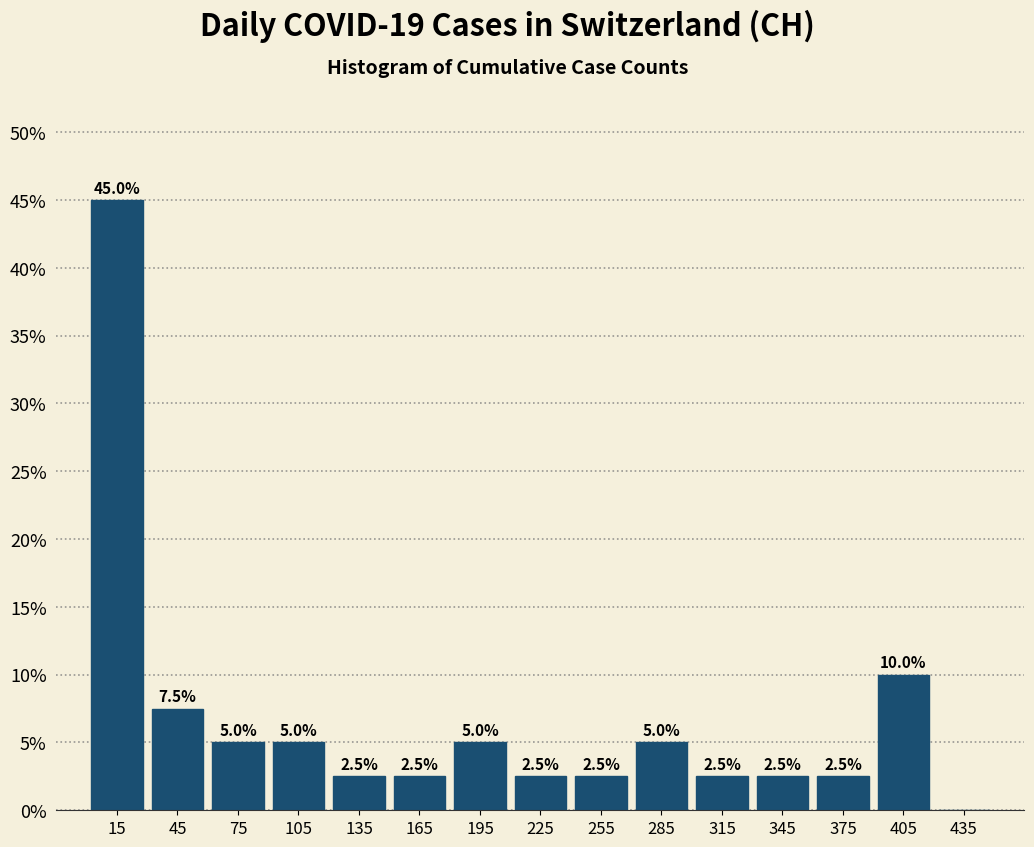

Which range on the x-axis has the tallest bar?

0 to 30